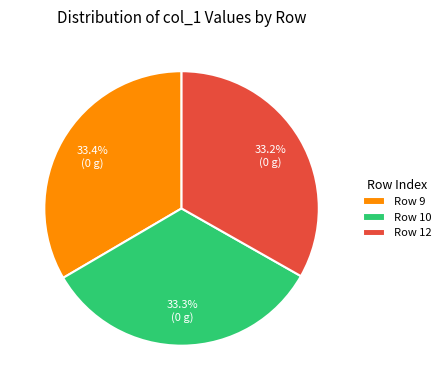

What portion of the pie excludes Row 9?

66.6%